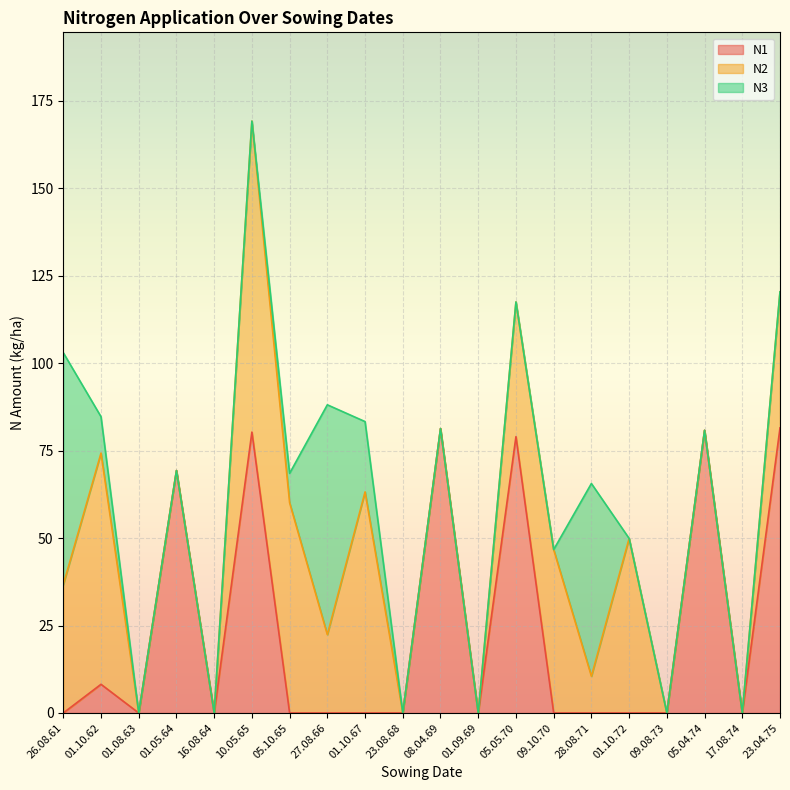

Reading left to right, extract all data points from this chart.

N1: 26.08.61=0.0	01.10.62=8.2	01.08.63=0.0	01.05.64=69.3	16.08.64=0.0	10.05.65=80.3	05.10.65=0.0	27.08.66=0.0	01.10.67=0.0	23.08.68=0.0	08.04.69=81.3	01.09.69=0.0	05.05.70=79.0	09.10.70=0.0	28.08.71=0.0	01.10.72=0.0	09.08.73=0.0	05.04.74=80.8	17.08.74=0.0	23.04.75=81.5
N2: 26.08.61=36.7	01.10.62=66.1	01.08.63=0.0	01.05.64=0.0	16.08.64=0.0	10.05.65=88.9	05.10.65=60.1	27.08.66=22.4	01.10.67=63.2	23.08.68=0.0	08.04.69=0.0	01.09.69=0.0	05.05.70=38.5	09.10.70=46.7	28.08.71=10.5	01.10.72=49.9	09.08.73=0.0	05.04.74=0.0	17.08.74=0.0	23.04.75=38.9
N3: 26.08.61=66.3	01.10.62=10.4	01.08.63=0.0	01.05.64=0.0	16.08.64=0.0	10.05.65=0.0	05.10.65=8.4	27.08.66=65.7	01.10.67=20.1	23.08.68=0.0	08.04.69=0.0	01.09.69=0.0	05.05.70=0.0	09.10.70=0.0	28.08.71=55.1	01.10.72=0.0	09.08.73=0.0	05.04.74=0.0	17.08.74=0.0	23.04.75=0.0